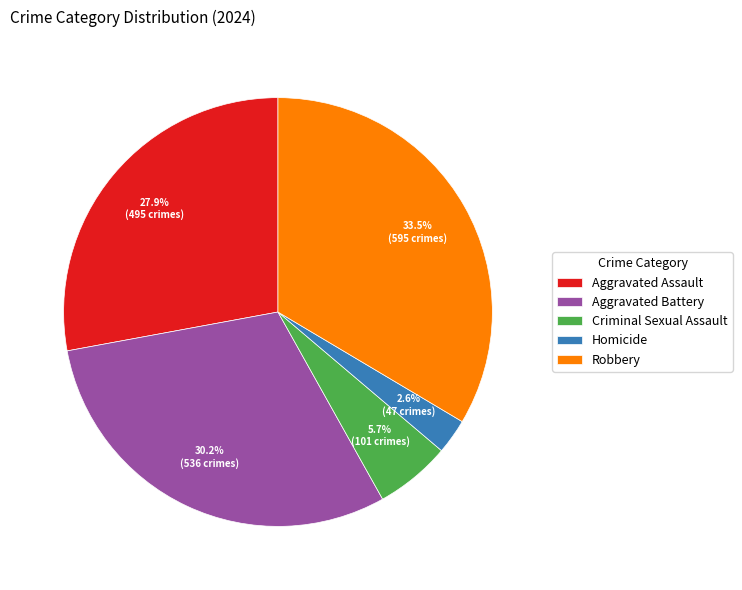

What is the smallest slice in the pie chart?

Homicide